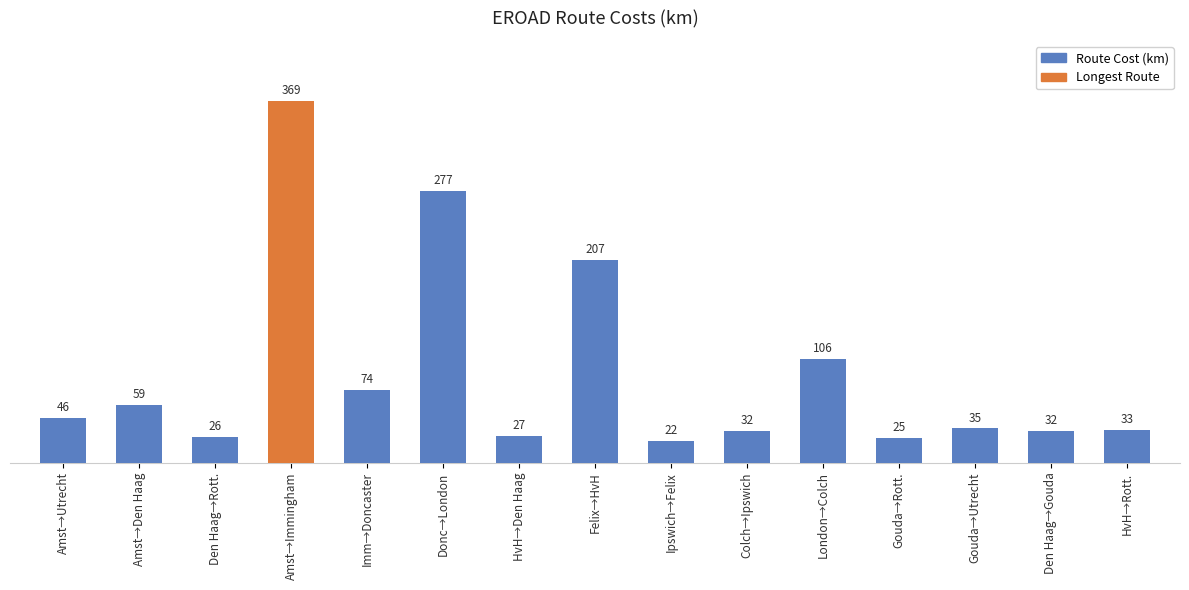

What is the value of the 11th bar from the left?

106